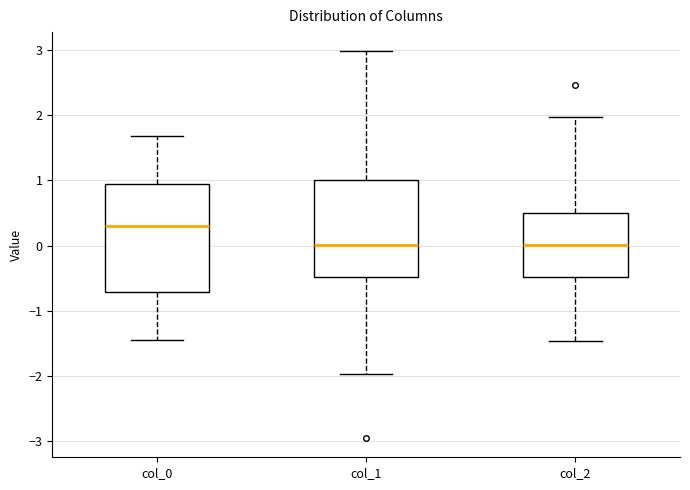

Comparing the boxes themselves (not the whiskers), which one is the tallest?

col_0